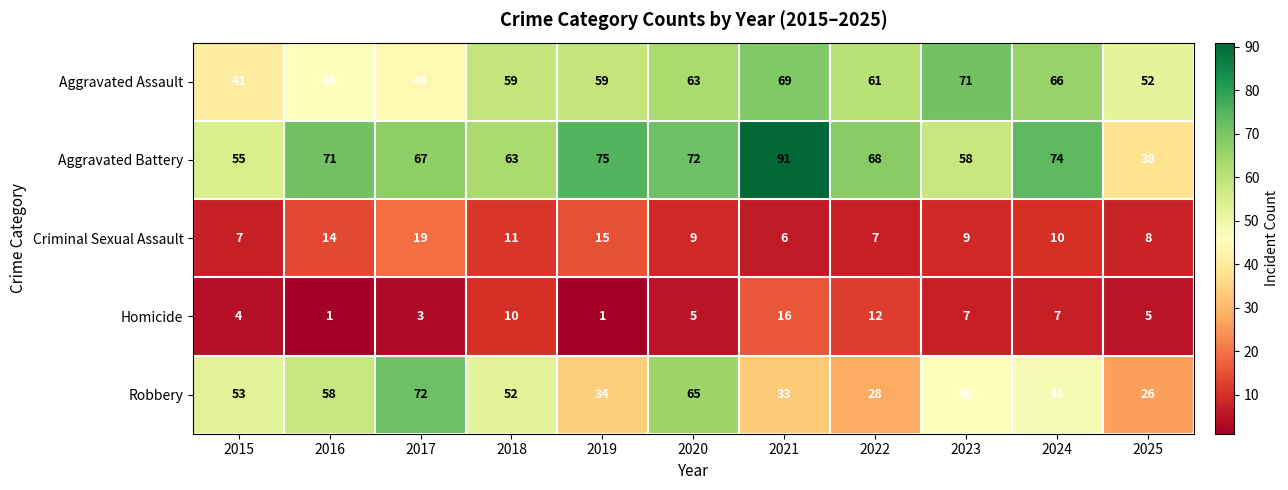

What is the highest value of the Aggravated Battery series?

91